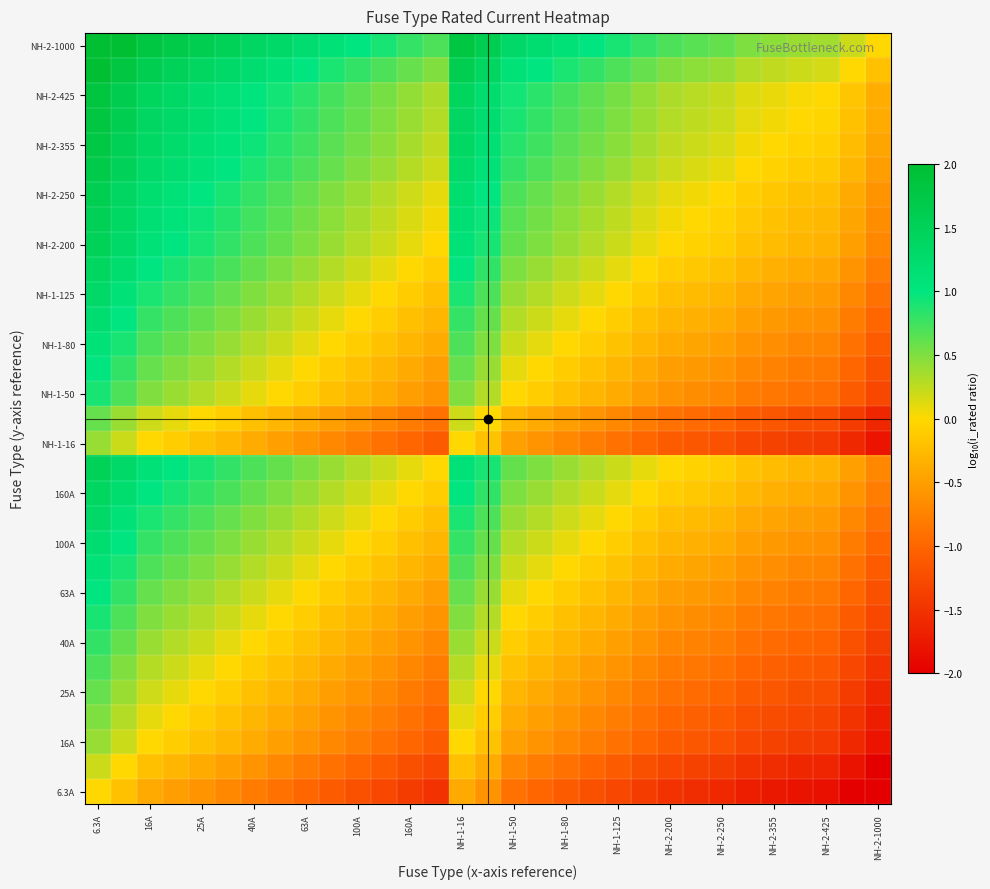

How many series are shown in this chart?

31